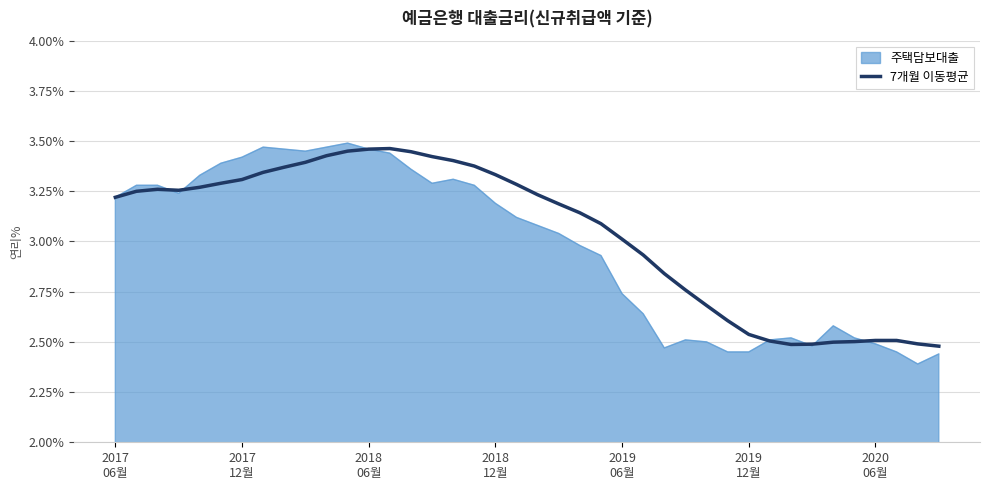

How many categories are shown in the chart?

40